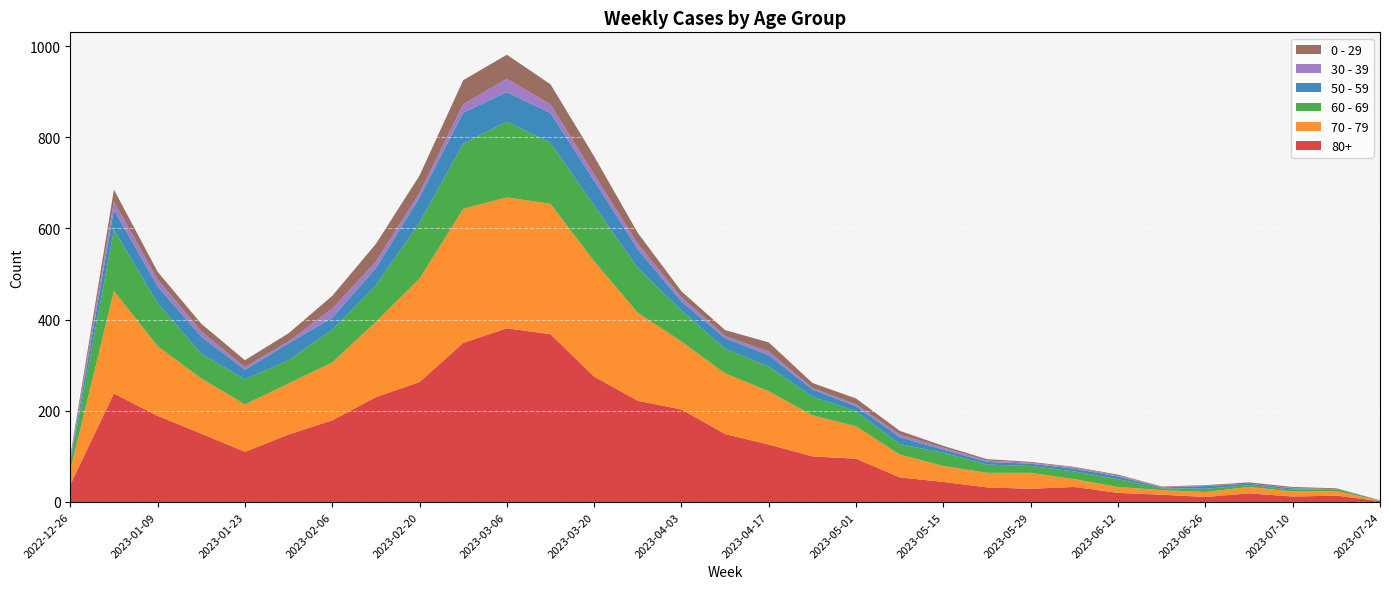

Reading right to left, extract all data points from this chart.

80+: 2023-07-24=2	2023-07-17=14	2023-07-10=12	2023-07-03=19	2023-06-26=11	2023-06-19=16	2023-06-12=20	2023-06-05=33	2023-05-29=29	2023-05-22=32	2023-05-15=44	2023-05-08=54	2023-05-01=95	2023-04-24=100	2023-04-17=126	2023-04-10=149	2023-04-03=203	2023-03-27=222	2023-03-20=275	2023-03-13=368	2023-03-06=381	2023-02-27=349	2023-02-20=263	2023-02-13=230	2023-02-06=179	2023-01-30=148	2023-01-23=110	2023-01-16=150	2023-01-09=189	2023-01-02=238	2022-12-26=38
70 - 79: 2023-07-24=1	2023-07-17=10	2023-07-10=11	2023-07-03=14	2023-06-26=11	2023-06-19=10	2023-06-12=13	2023-06-05=17	2023-05-29=35	2023-05-22=32	2023-05-15=35	2023-05-08=50	2023-05-01=71	2023-04-24=90	2023-04-17=117	2023-04-10=133	2023-04-03=149	2023-03-27=193	2023-03-20=253	2023-03-13=286	2023-03-06=287	2023-02-27=294	2023-02-20=227	2023-02-13=165	2023-02-06=127	2023-01-30=112	2023-01-23=104	2023-01-16=121	2023-01-09=153	2023-01-02=225	2022-12-26=32
60 - 69: 2023-07-24=1	2023-07-17=4	2023-07-10=4	2023-07-03=4	2023-06-26=7	2023-06-19=4	2023-06-12=17	2023-06-05=17	2023-05-29=15	2023-05-22=18	2023-05-15=29	2023-05-08=23	2023-05-01=33	2023-04-24=41	2023-04-17=54	2023-04-10=54	2023-04-03=68	2023-03-27=98	2023-03-20=122	2023-03-13=134	2023-03-06=166	2023-02-27=143	2023-02-20=123	2023-02-13=80	2023-02-06=72	2023-01-30=51	2023-01-23=55	2023-01-16=54	2023-01-09=94	2023-01-02=134	2022-12-26=16
50 - 59: 2023-07-24=0	2023-07-17=0	2023-07-10=3	2023-07-03=3	2023-06-26=6	2023-06-19=2	2023-06-12=6	2023-06-05=6	2023-05-29=5	2023-05-22=6	2023-05-15=7	2023-05-08=15	2023-05-01=11	2023-04-24=16	2023-04-17=25	2023-04-10=23	2023-04-03=20	2023-03-27=41	2023-03-20=55	2023-03-13=65	2023-03-06=65	2023-02-27=68	2023-02-20=55	2023-02-13=38	2023-02-06=26	2023-01-30=37	2023-01-23=21	2023-01-16=38	2023-01-09=37	2023-01-02=44	2022-12-26=5
30 - 39: 2023-07-24=0	2023-07-17=0	2023-07-10=1	2023-07-03=0	2023-06-26=1	2023-06-19=1	2023-06-12=2	2023-06-05=3	2023-05-29=2	2023-05-22=3	2023-05-15=4	2023-05-08=6	2023-05-01=4	2023-04-24=3	2023-04-17=8	2023-04-10=5	2023-04-03=9	2023-03-27=12	2023-03-20=13	2023-03-13=19	2023-03-06=29	2023-02-27=18	2023-02-20=10	2023-02-13=14	2023-02-06=20	2023-01-30=4	2023-01-23=6	2023-01-16=11	2023-01-09=15	2023-01-02=18	2022-12-26=5
0 - 29: 2023-07-24=0	2023-07-17=2	2023-07-10=2	2023-07-03=3	2023-06-26=1	2023-06-19=1	2023-06-12=2	2023-06-05=1	2023-05-29=2	2023-05-22=3	2023-05-15=4	2023-05-08=8	2023-05-01=13	2023-04-24=11	2023-04-17=20	2023-04-10=13	2023-04-03=13	2023-03-27=24	2023-03-20=40	2023-03-13=44	2023-03-06=53	2023-02-27=53	2023-02-20=38	2023-02-13=39	2023-02-06=28	2023-01-30=18	2023-01-23=15	2023-01-16=17	2023-01-09=17	2023-01-02=26	2022-12-26=4